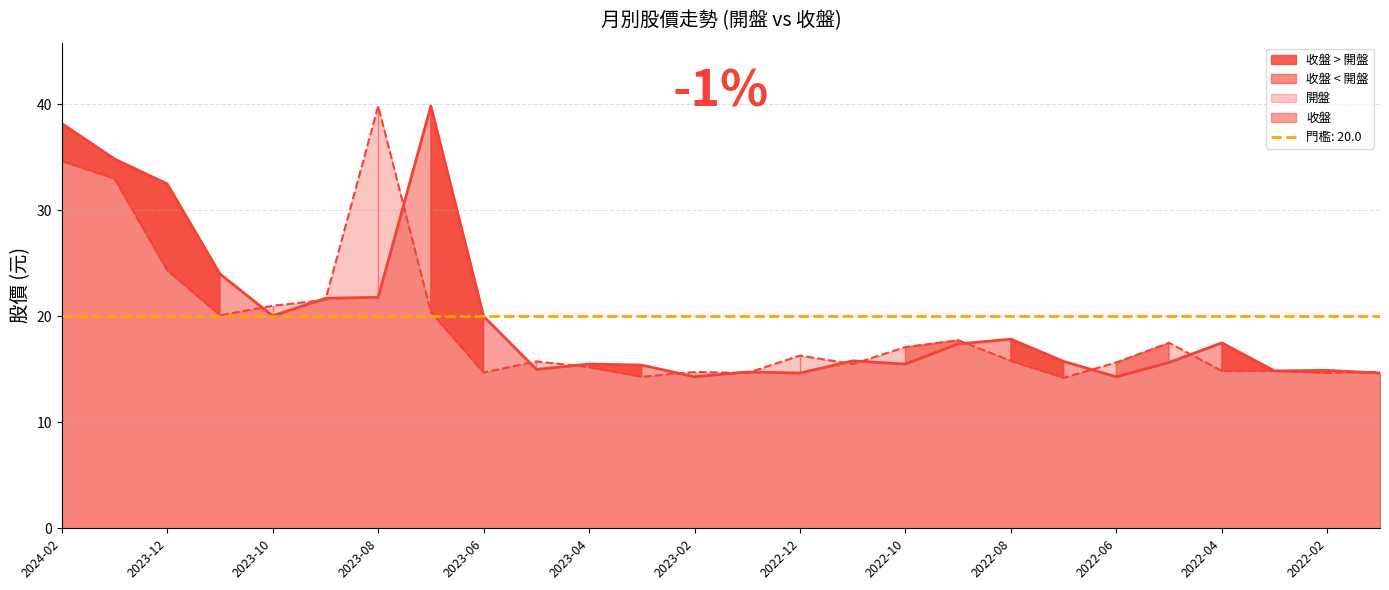

Rank the series at 2022-09 from lowest to highest value.

收盤, 開盤